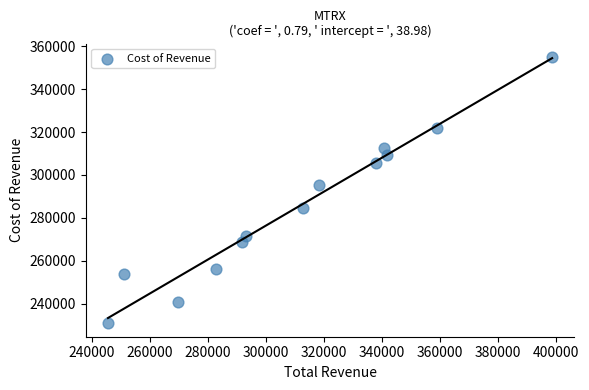

What Y value in the scatter plot is closest to 292900?

295100